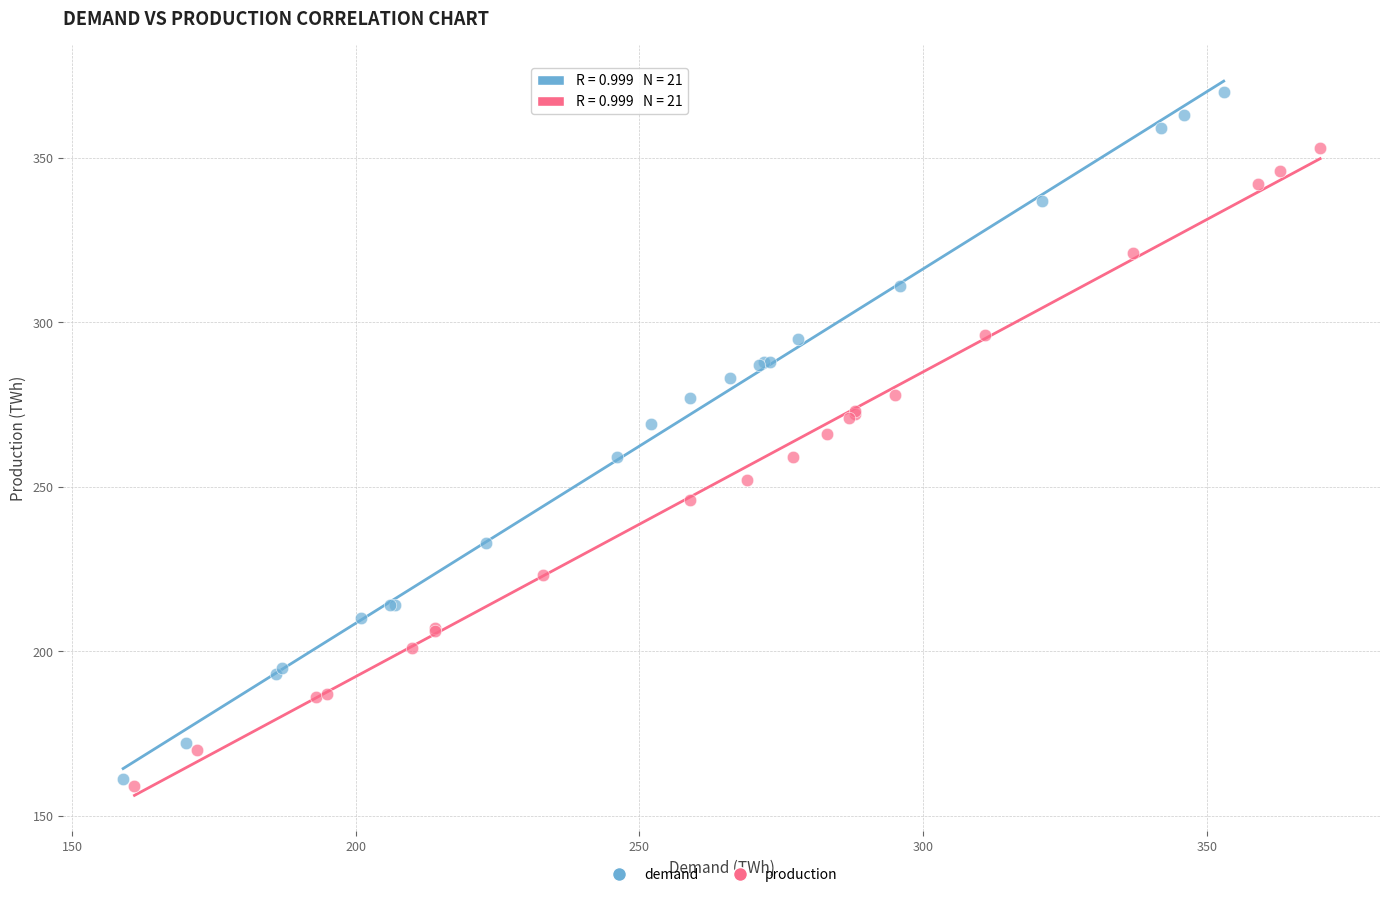

Which series has the largest Y range (max minus min)?

demand